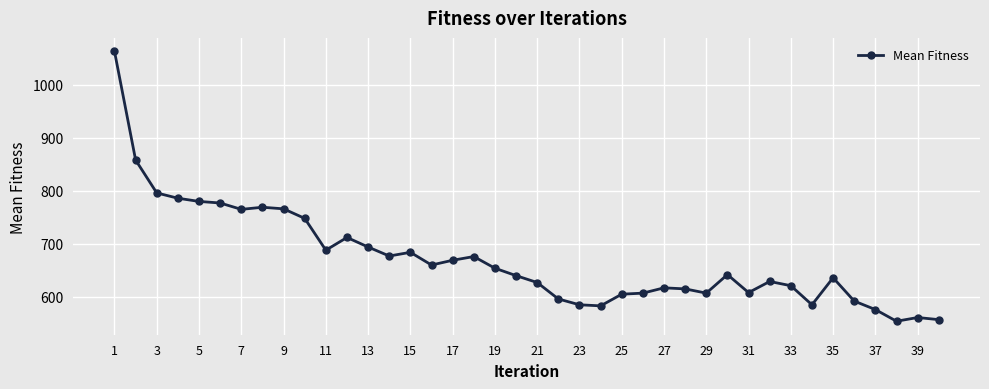

How many data points does each series have?

40